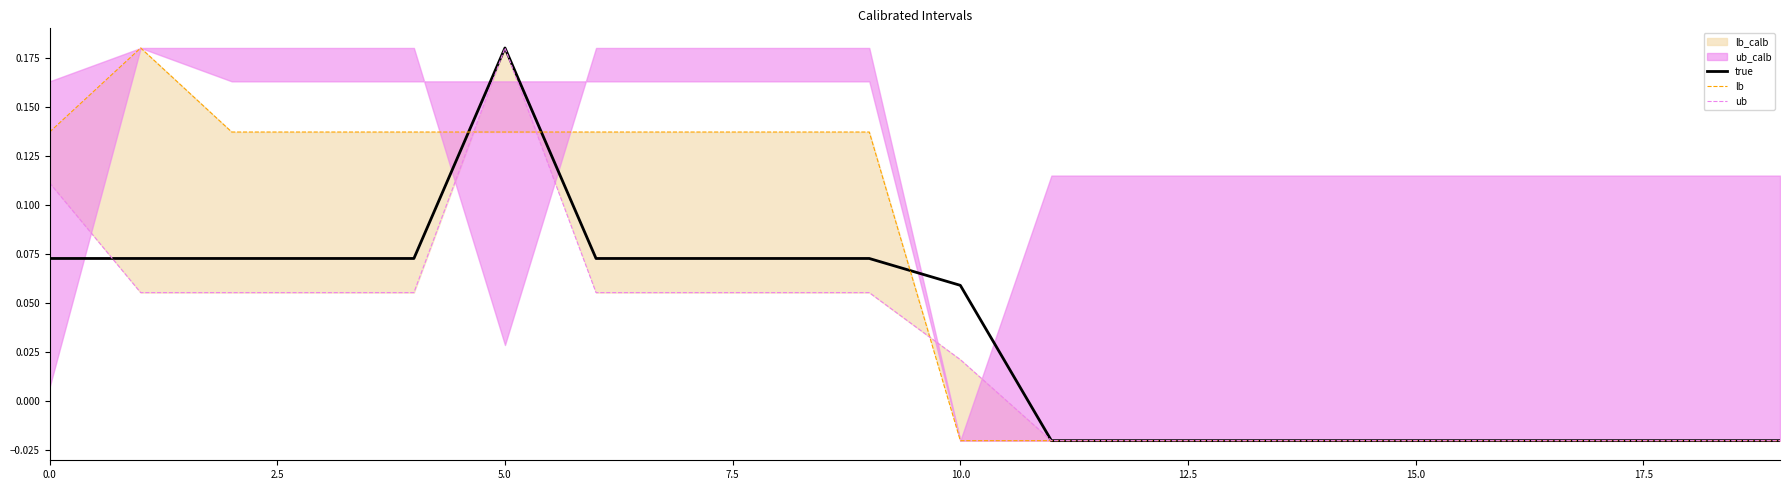

Where is ub nearest to the value 0?

11